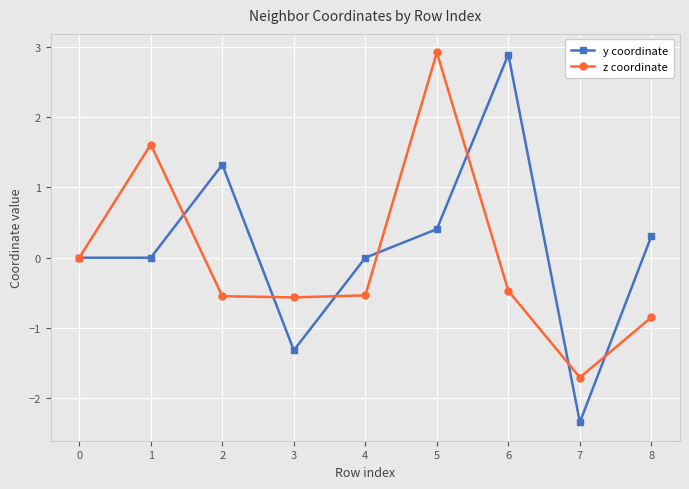

Does the chart have visible grid lines?

Yes